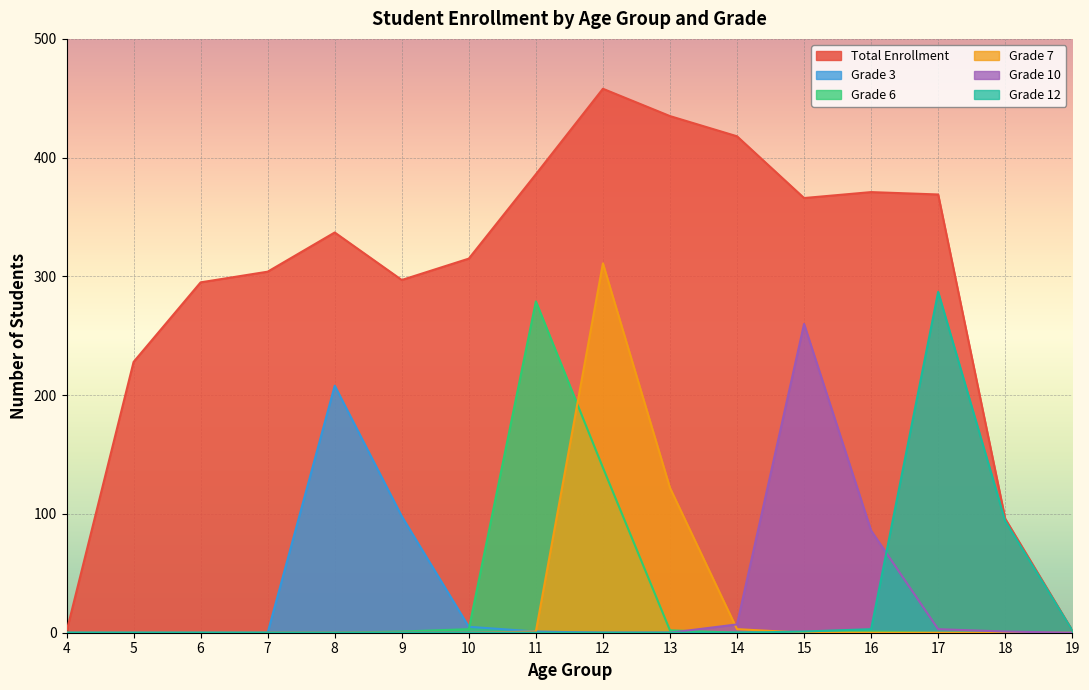

Which has a higher value, 12 or 11?

12